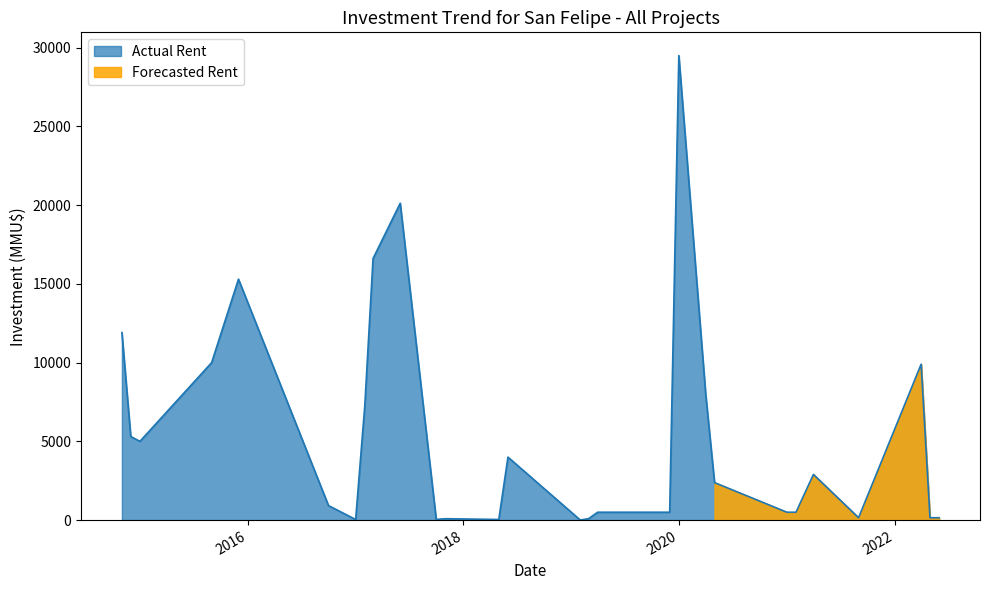

True or false: Inversion and Count intersect in this chart.

True